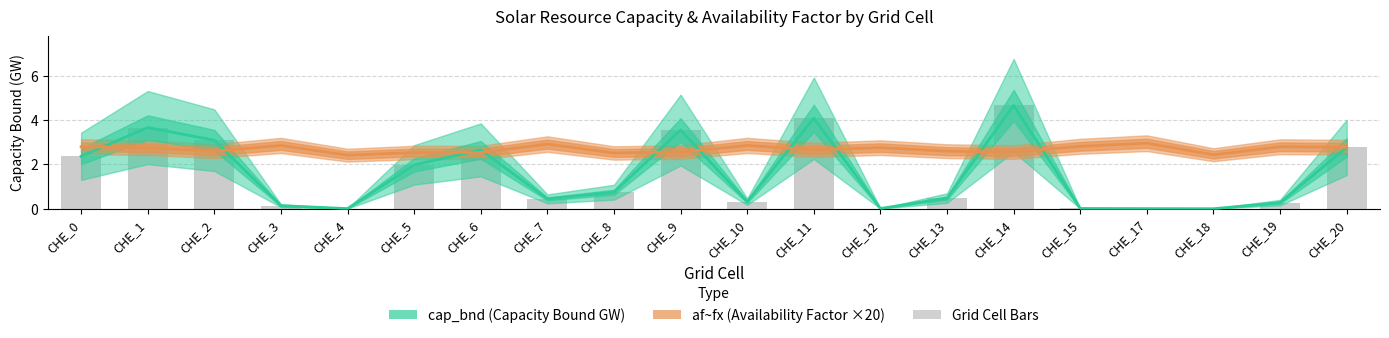

True or false: cap_bnd (Capacity Bound GW) has a value of 3.6 at CHE_9.

True